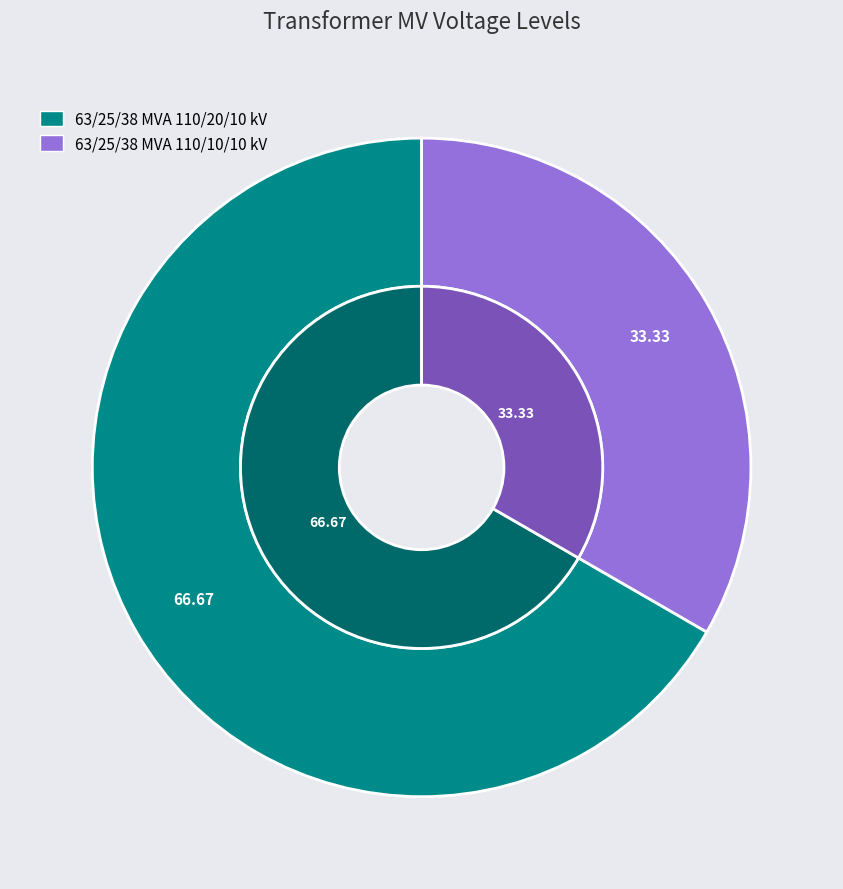

The 63/25/38 MVA 110/20/10 kV slice represents 53% of the pie. True or false?

False